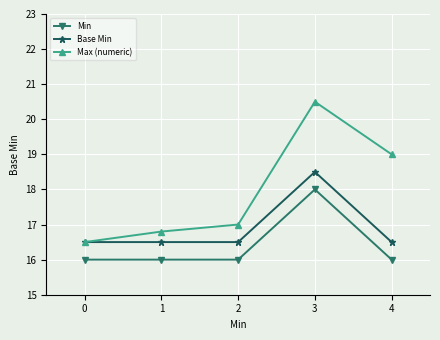

Reading left to right, extract all data points from this chart.

Min: 16.0	16.0	16.0	18.0	16.0
Base Min: 16.5	16.5	16.5	18.5	16.5
Max (numeric): 16.5	16.8	17.0	20.5	19.0